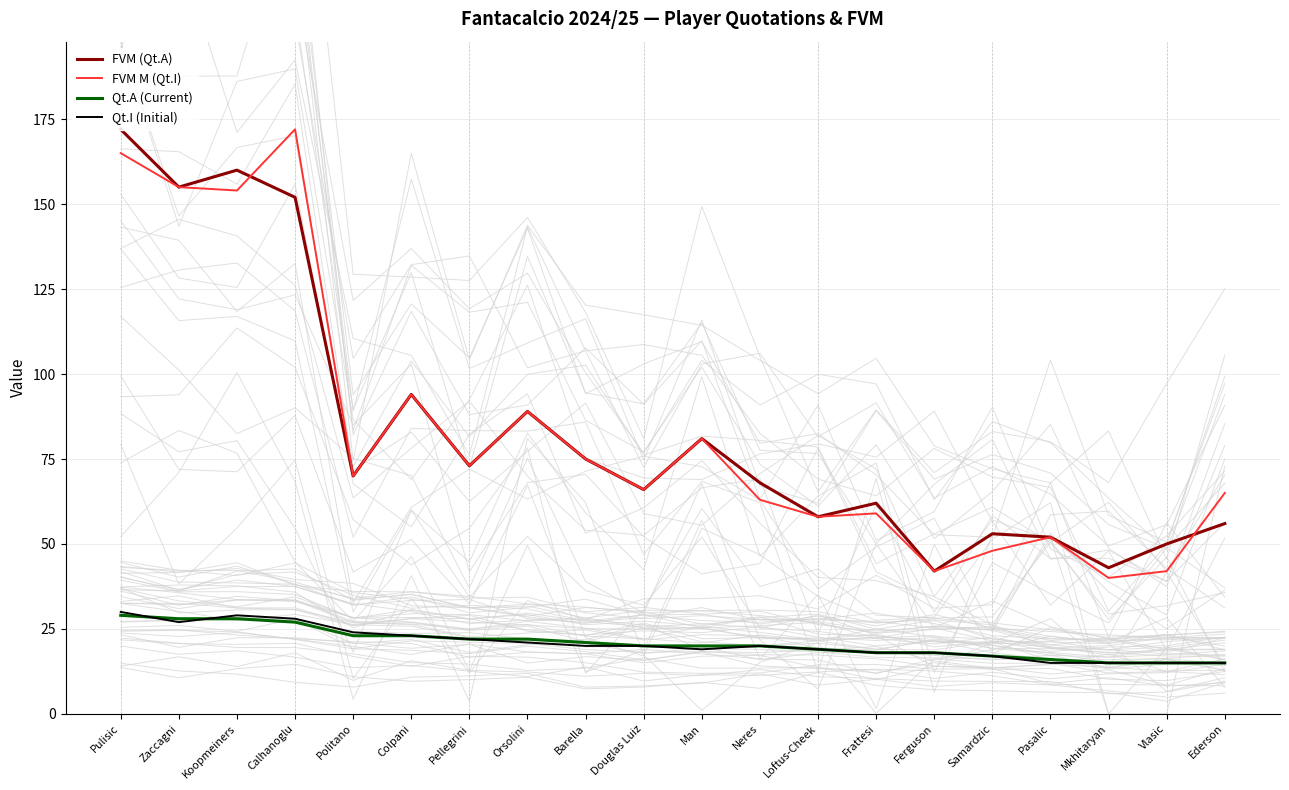

At which label does Qt.A (Current) reach its minimum?

Mkhitaryan